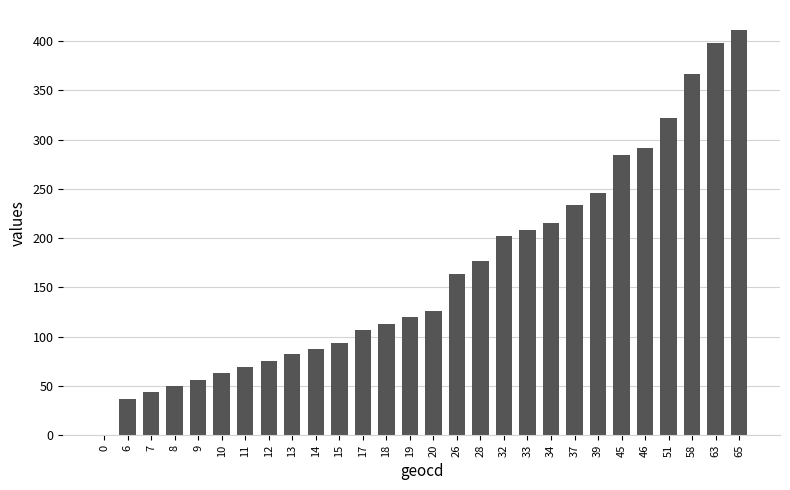

What is the sum of all values?

4643